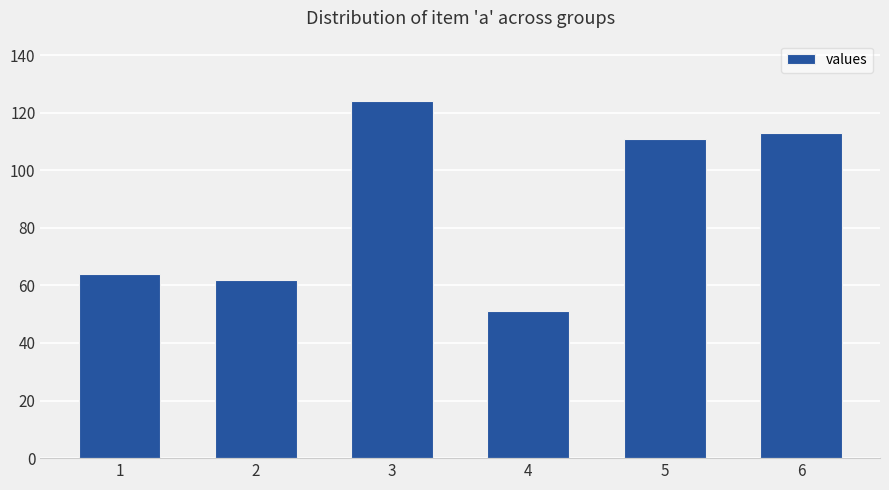

Rank the categories by value from highest to lowest.

3, 6, 5, 1, 2, 4